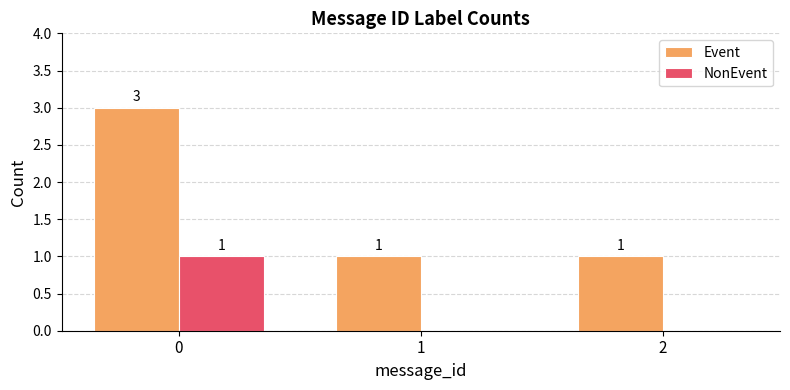

What is the average value of the Event series?

2